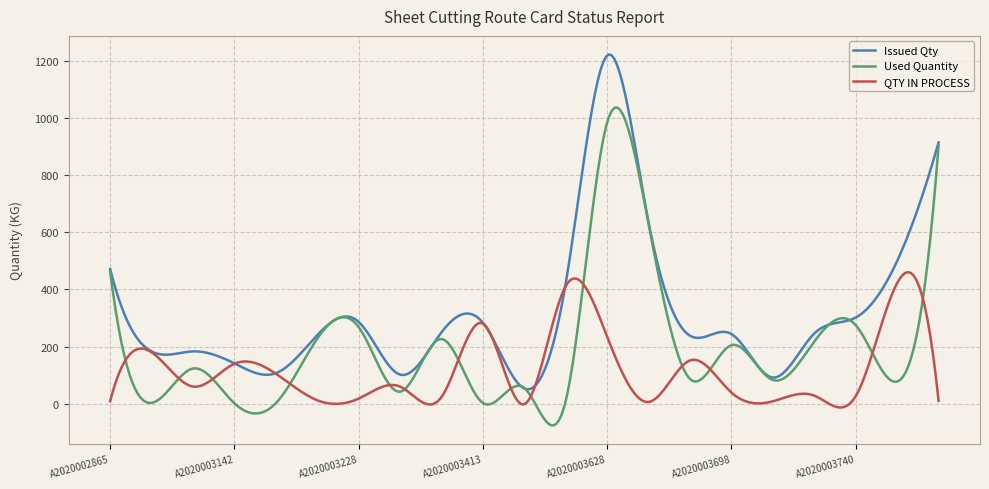

What are all the series names shown in the legend?

Issued Qty, Used Quantity, QTY IN PROCESS